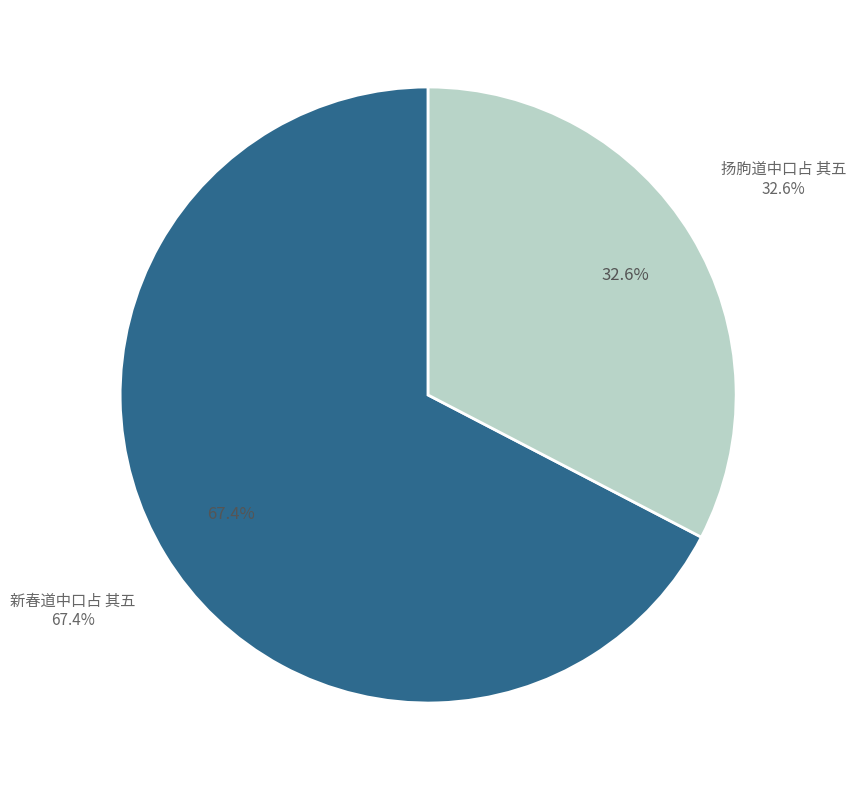

Count the number of slices in the pie.

2